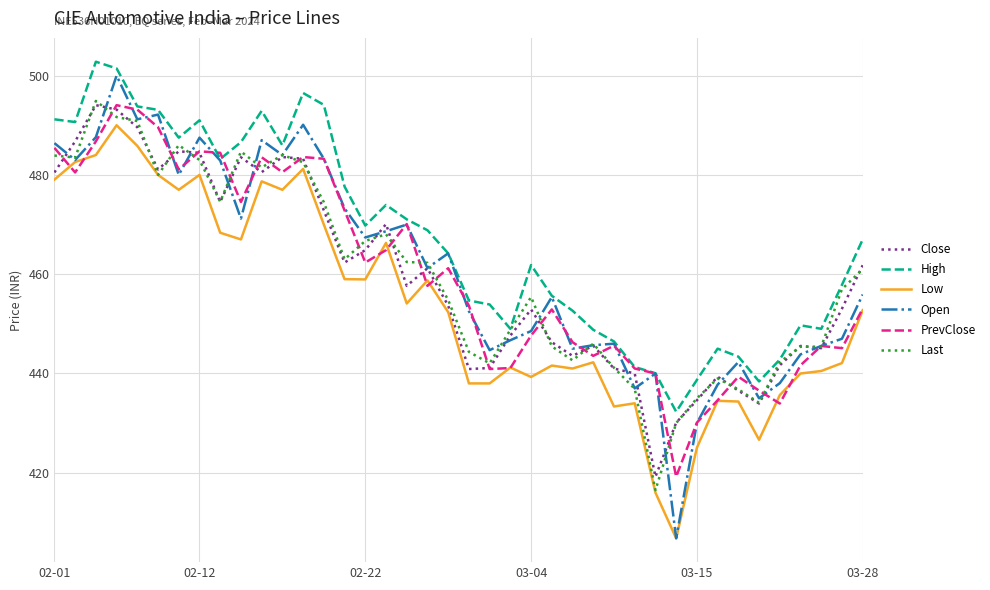

What is the highest value of the Low series?

490.0